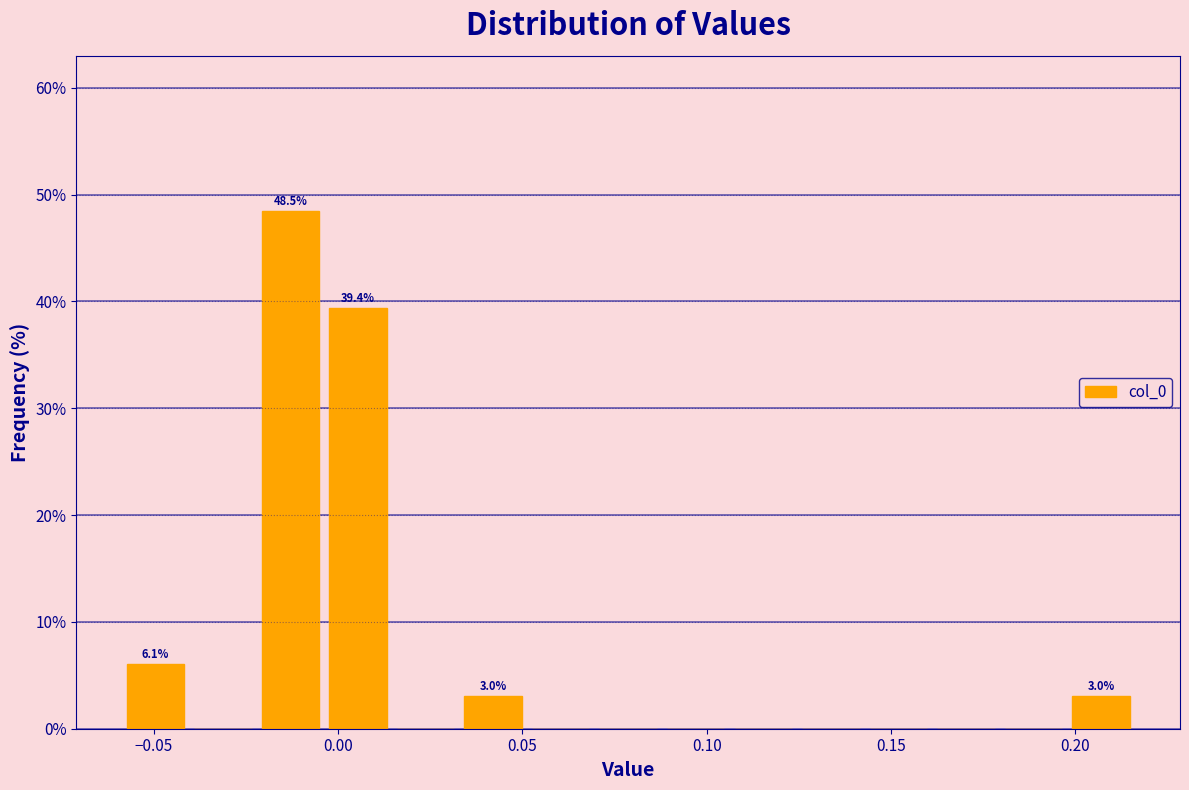

Read against the x-axis, roughly where is the centre of the tallest bar?

-0.015